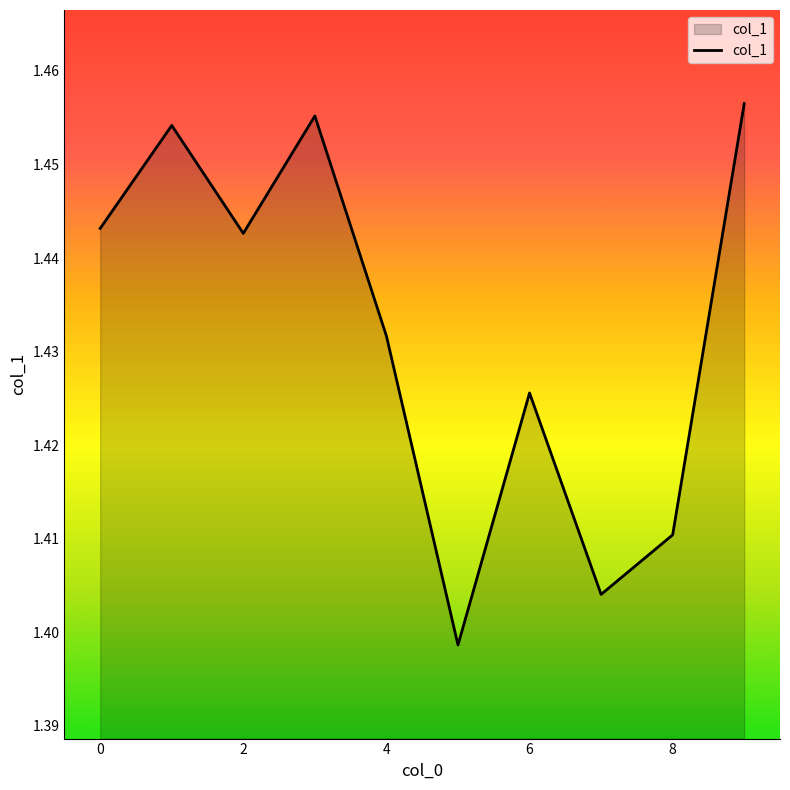

Count the values in the range 1 to 2.

10